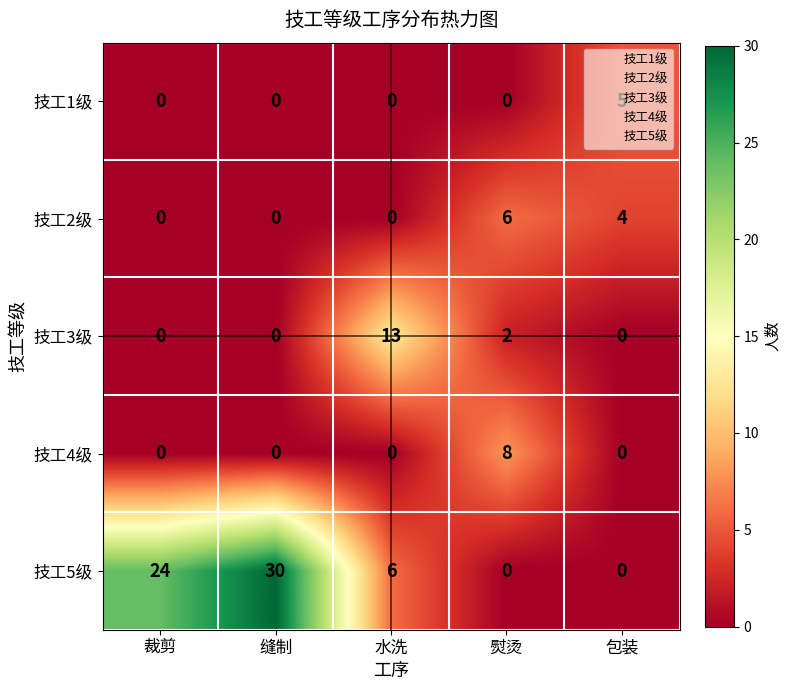

Between 裁剪 and 缝制, which series saw the biggest shift?

技工5级